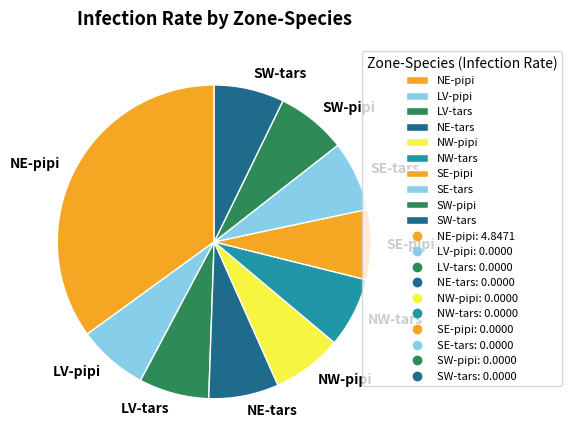

Approximately how many times larger is the value at NW-tars compared to SE-pipi?

1.0